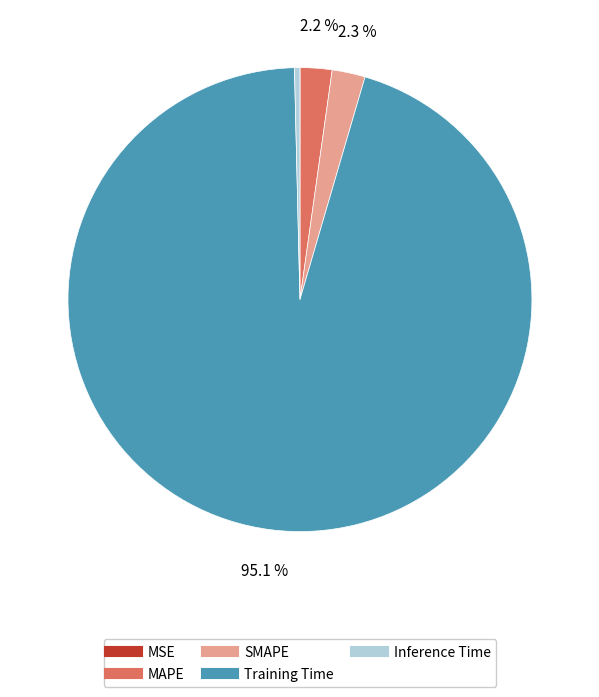

What is the largest slice in the pie chart?

Training Time